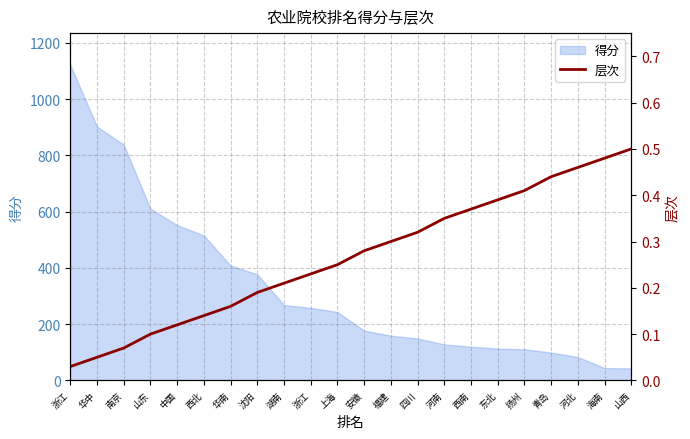

The value at 山西 is 0.5. True or false?

True